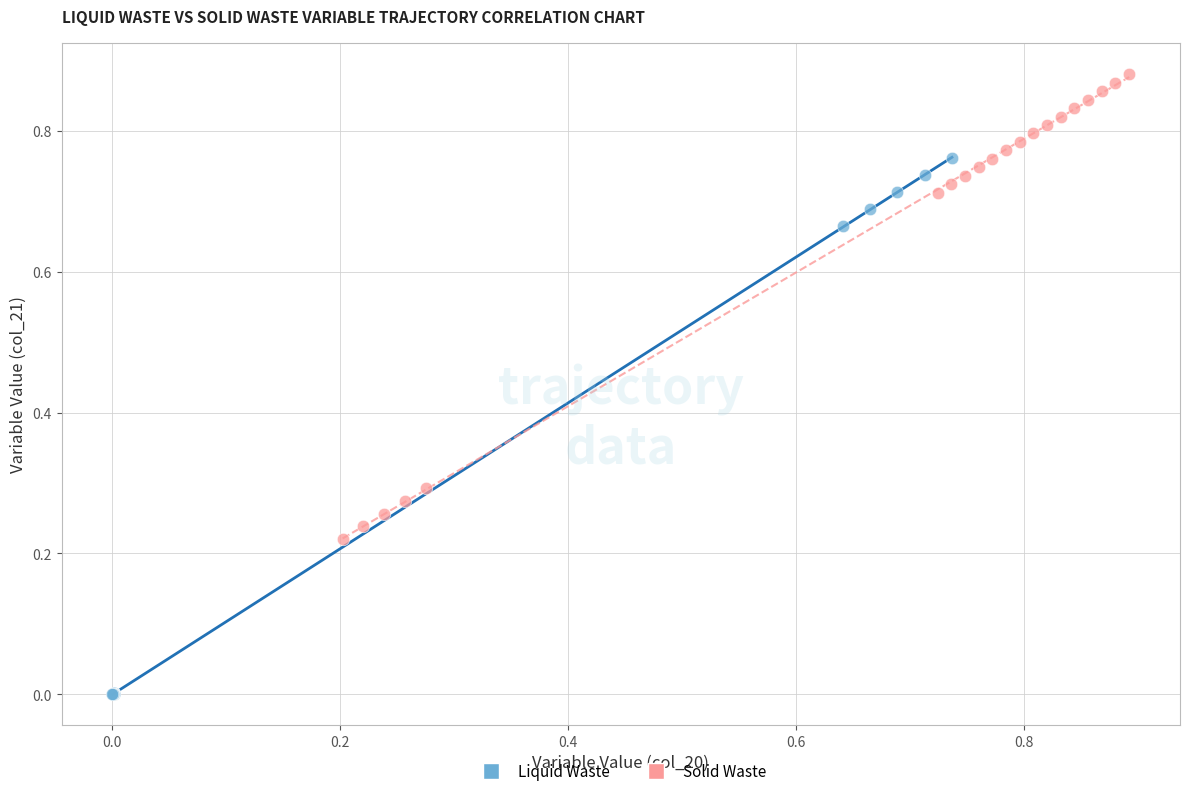

Which series contains the lowest Y value?

Liquid Waste